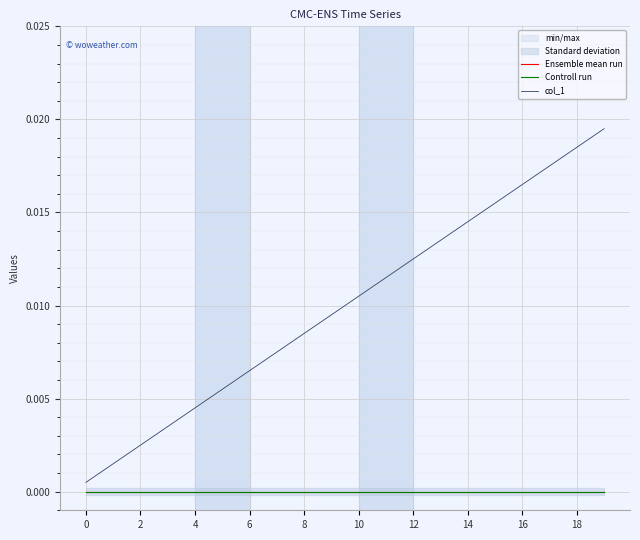

Which series has the largest total across all categories?

col_1